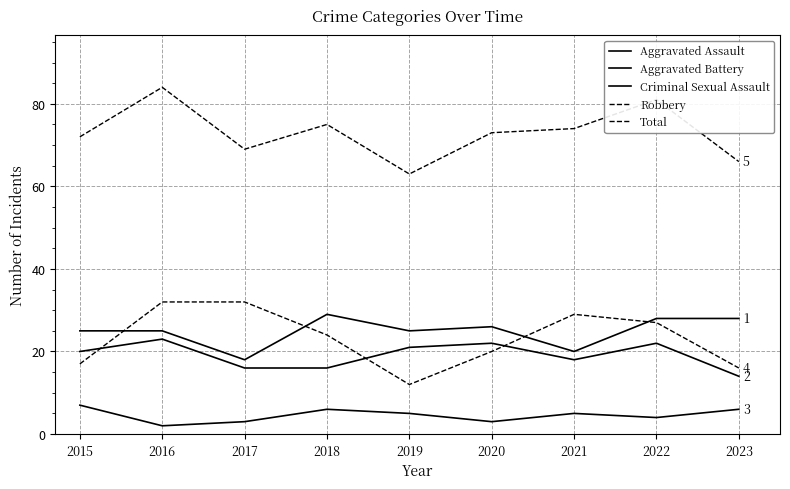

The value of Total at 2020 is 49. True or false?

False